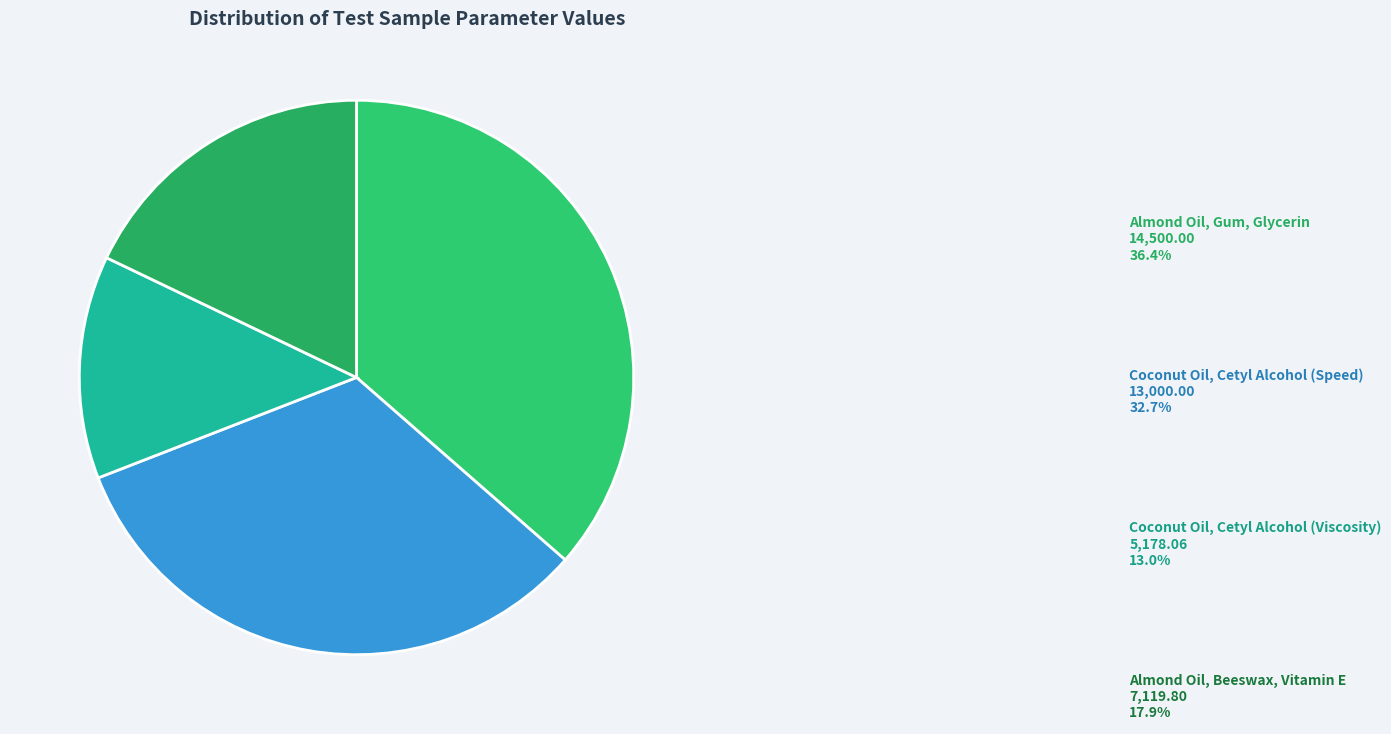

Rank the categories by value from lowest to highest.

Coconut Oil, Cetyl Alcohol (Viscosity), Almond Oil, Beeswax, Vitamin E, Coconut Oil, Cetyl Alcohol (Speed), Almond Oil, Gum, Glycerin